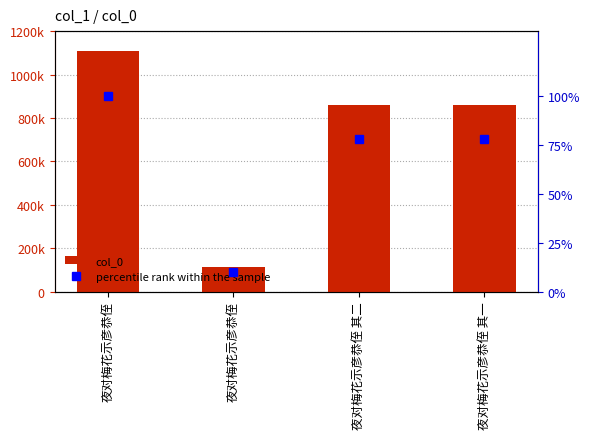

What is the value of the col_0 bar at the 1st from the left?

1106382.0